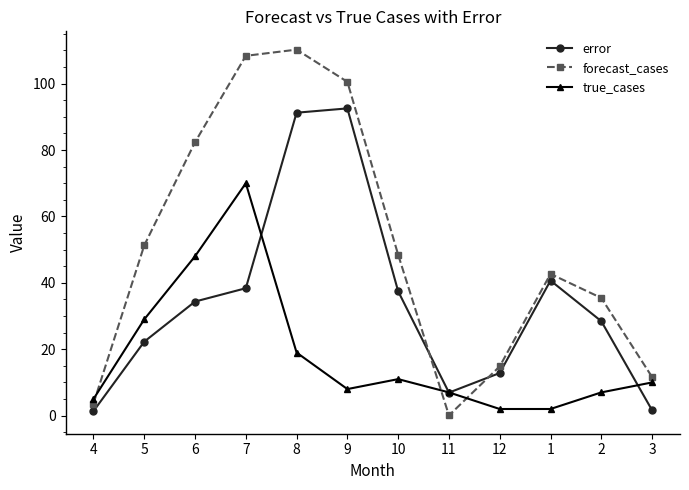

At how many categories does at least one series exceed 59?

4